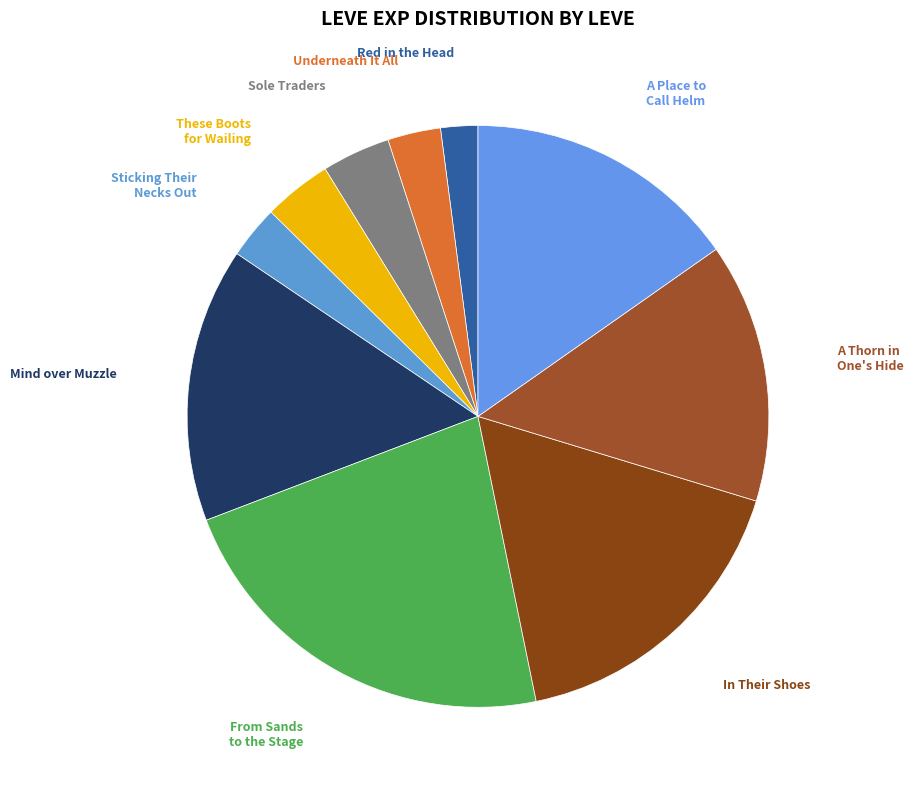

Do These Boots for Wailing and In Their Shoes together represent more than half of the pie?

No